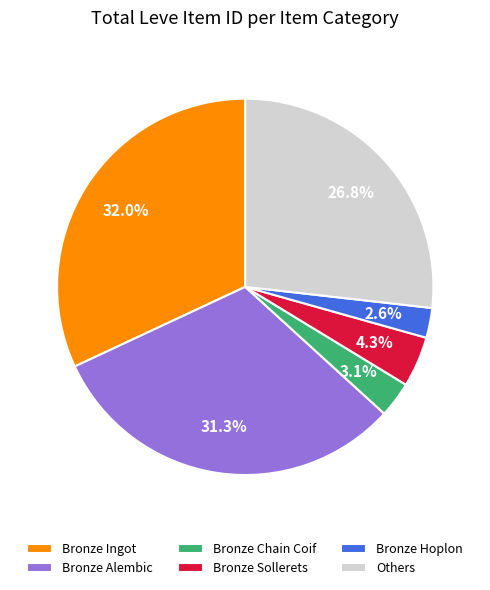

What percentage is NOT represented by Bronze Sollerets?

95.7%